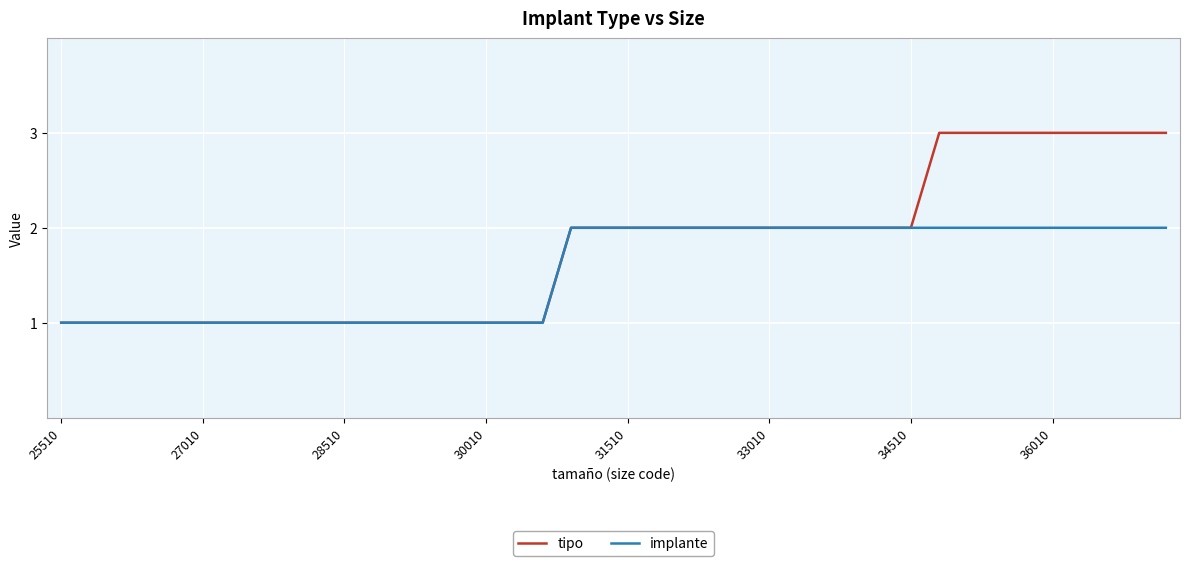

Rank the series by their maximum value, from highest to lowest.

tipo, implante